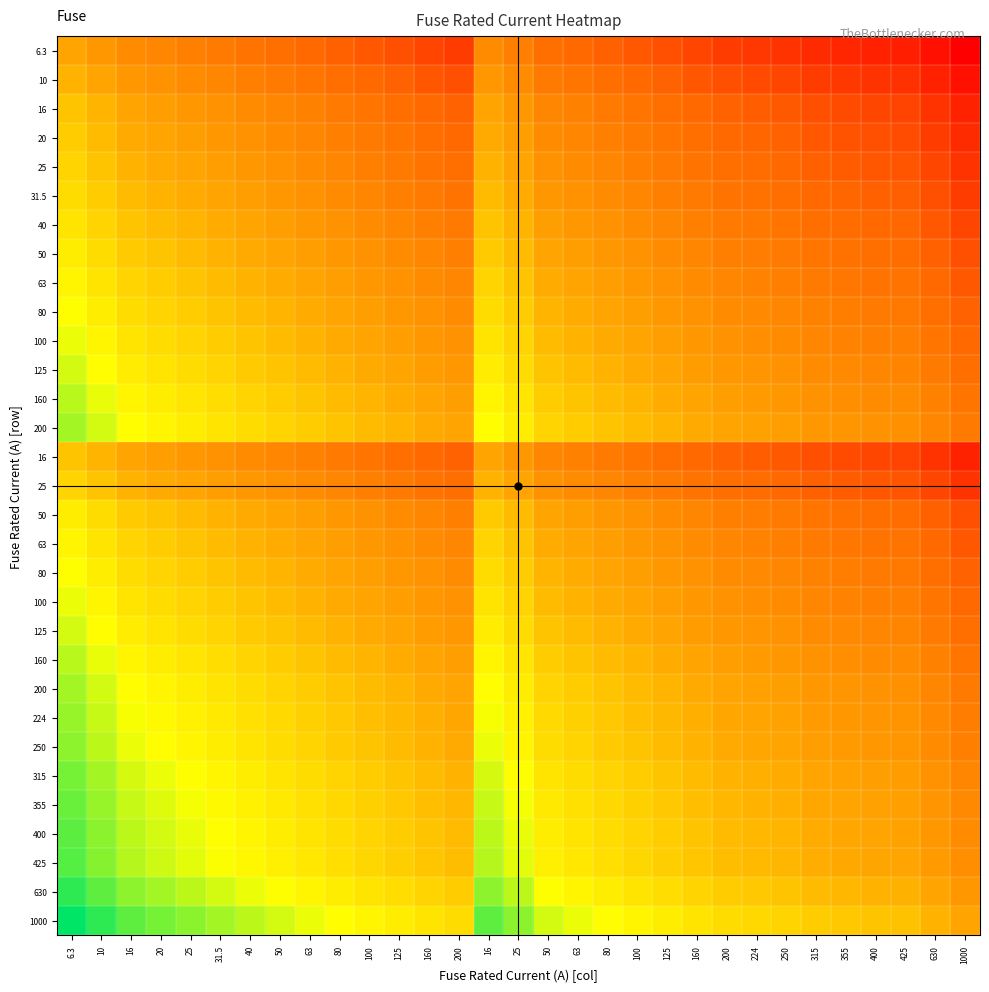

At which category is the sum across all series the highest?

6.3